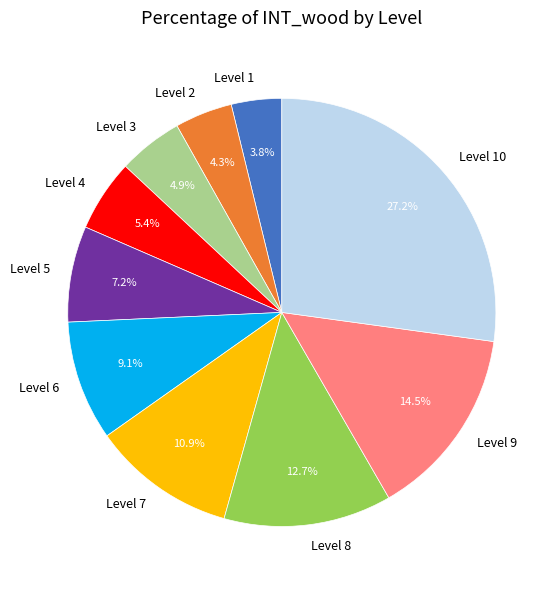

To the nearest percent, what is the difference between the largest and smallest slice percentages?

23%